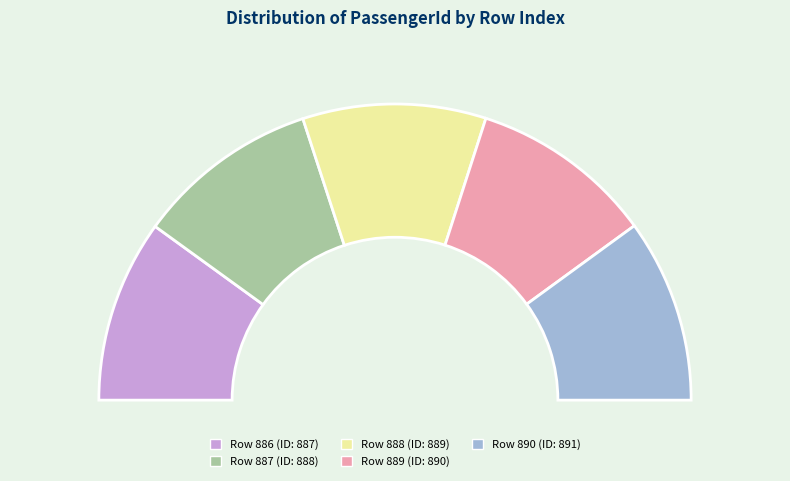

Combined, what portion of the pie is 890 and 888?

40.0%